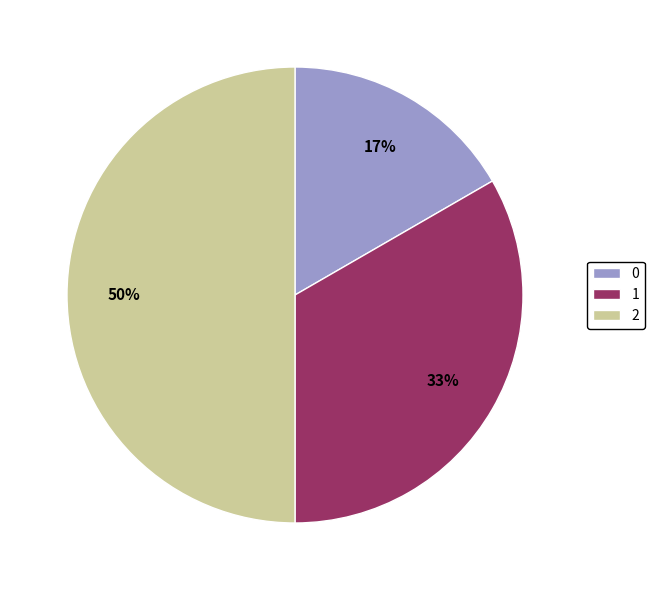

To the nearest percent, what is the difference between the 1 and 2 slice percentages?

17%